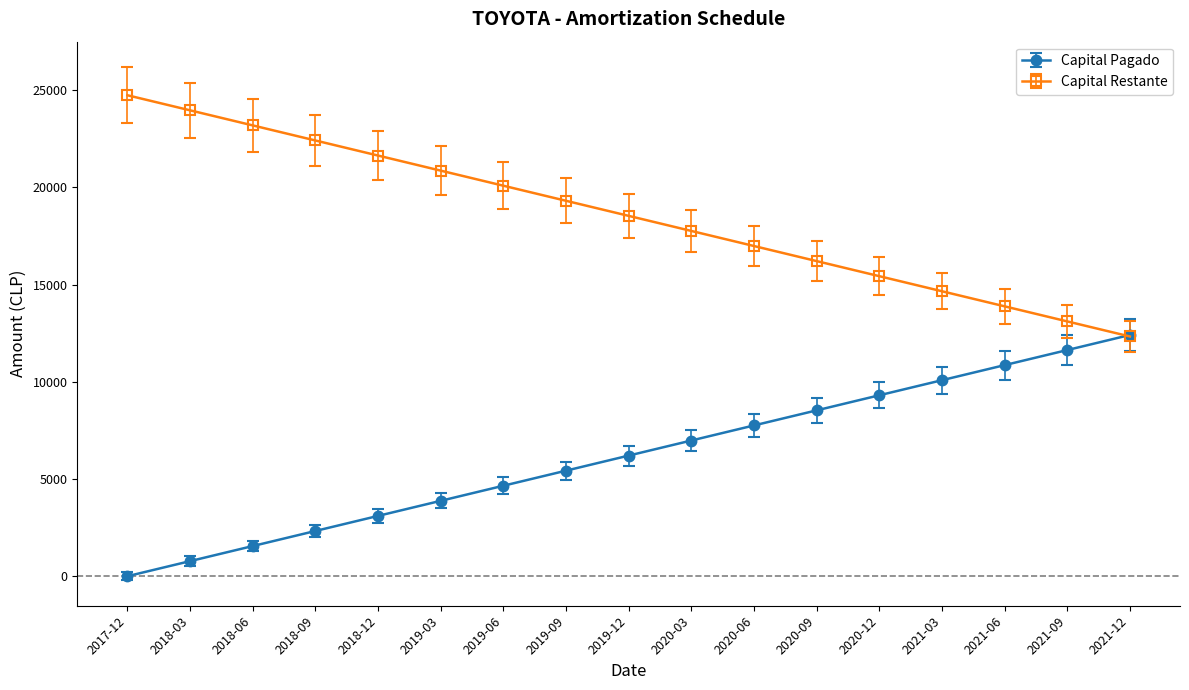

The value of Capital Restante at 2019-09 is 27166.3. True or false?

False